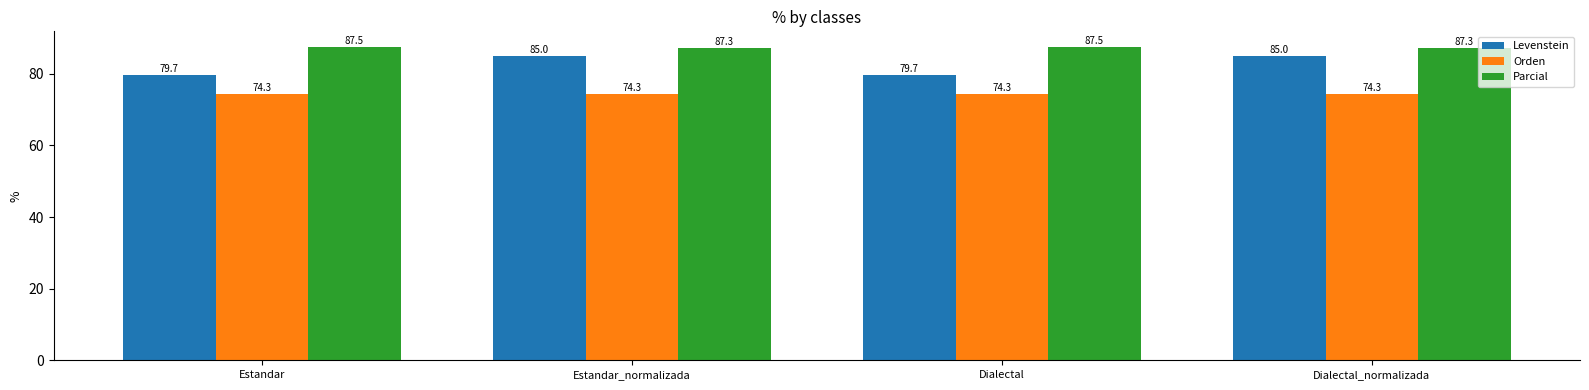

What is the lowest value of the Orden series?

74.3